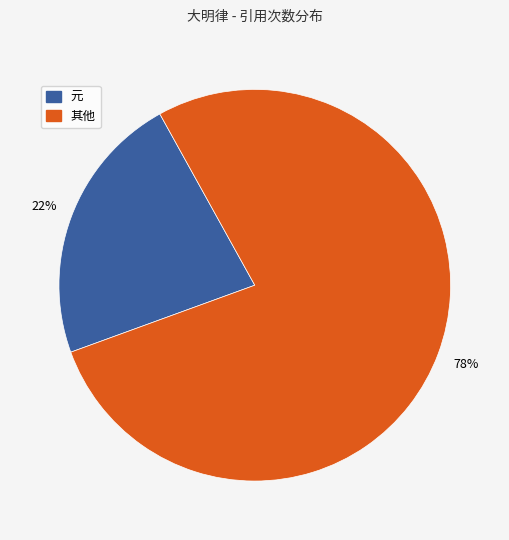

To the nearest percent, what percentage of the pie is 其他?

78%